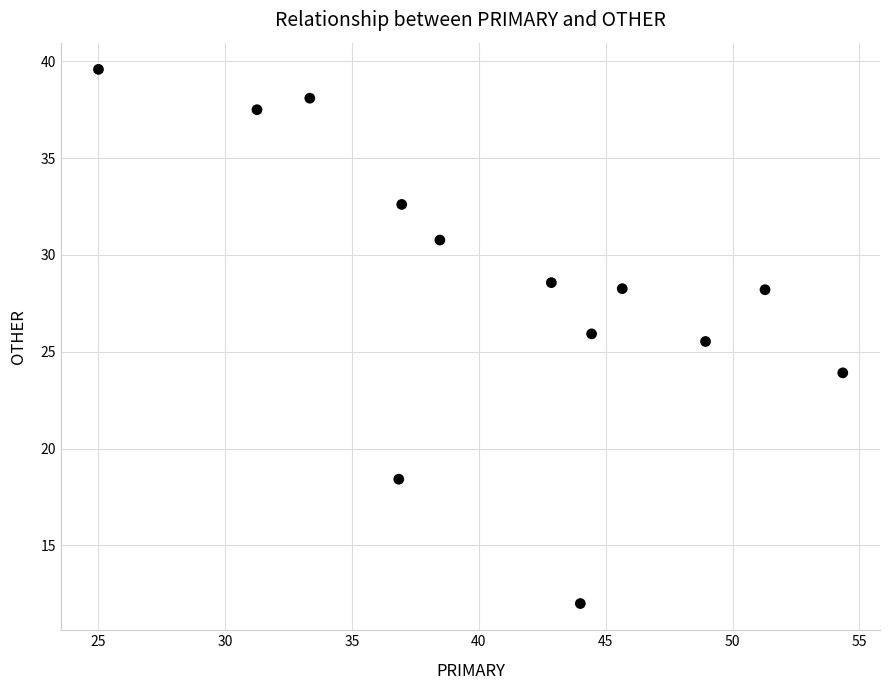

What is the range of Y values (max minus min)?

27.6